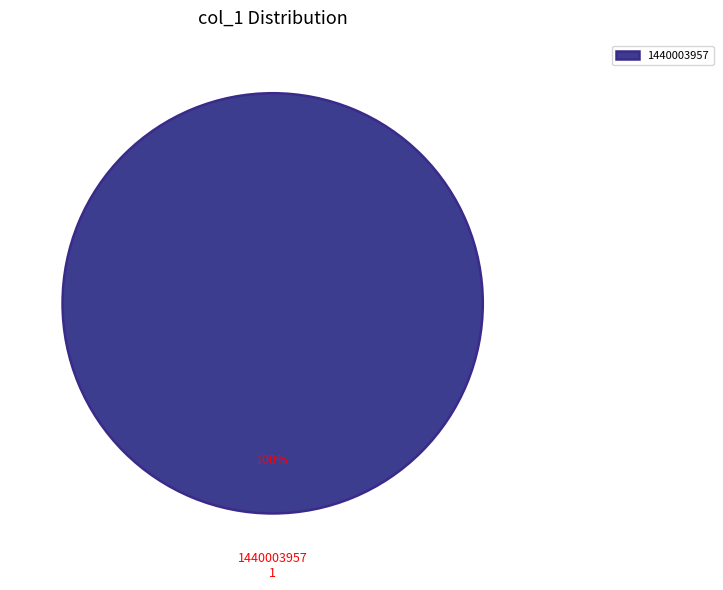

To the nearest percent, what portion does 1440003957 represent?

100%